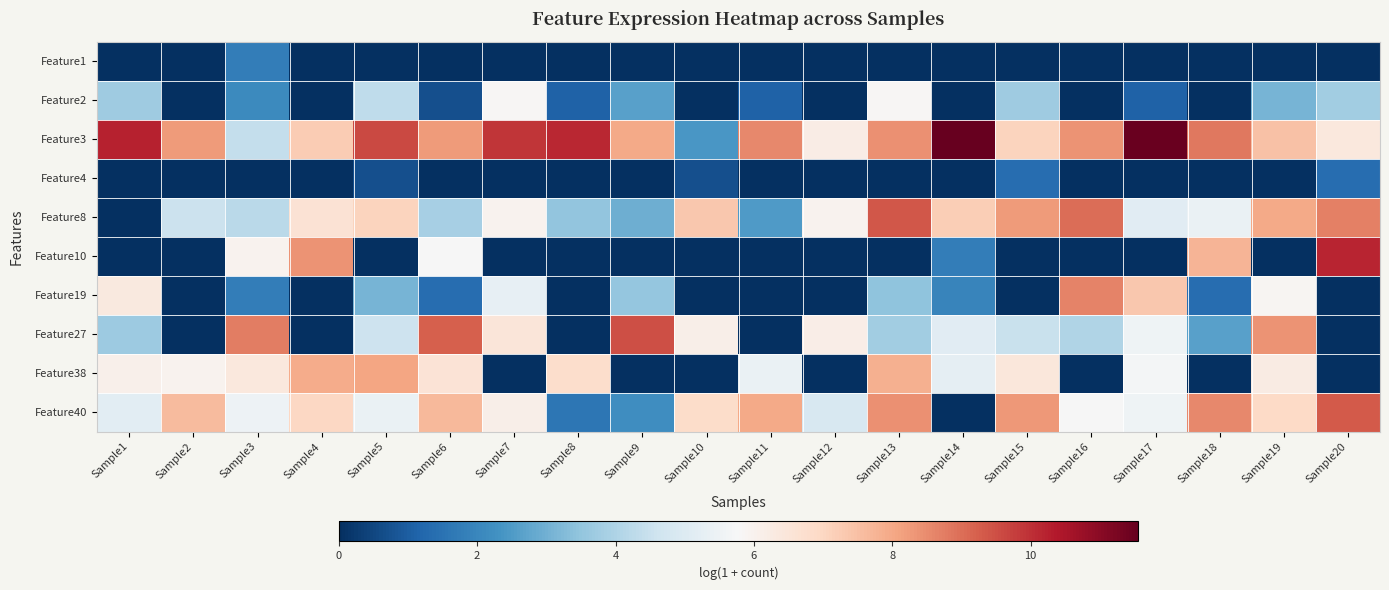

Rank the series at Sample1 from lowest to highest value.

Feature1, Feature4, Feature8, Feature10, Feature27, Feature2, Feature40, Feature38, Feature19, Feature3